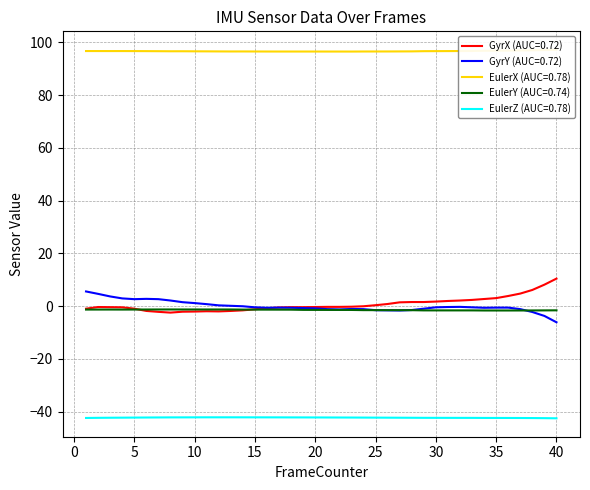

True or false: EulerZ and GyrX intersect in this chart.

False